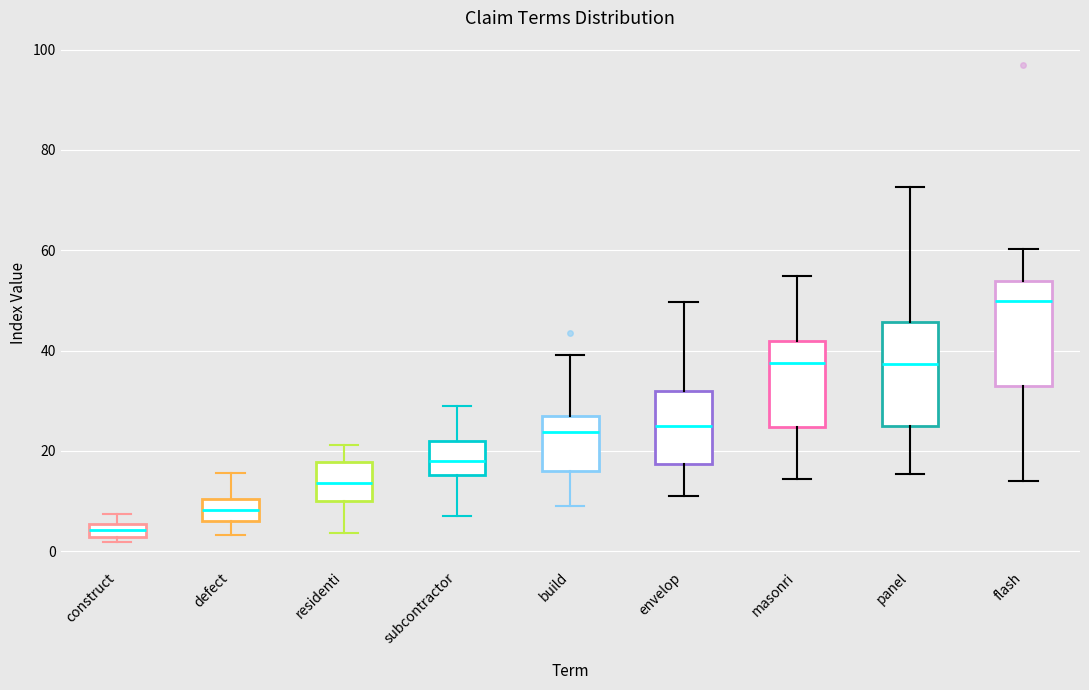

Where is the upper edge of the box for panel on the y-axis? The values are not printed on the chart, so give them approximately, as read against the axis.

46